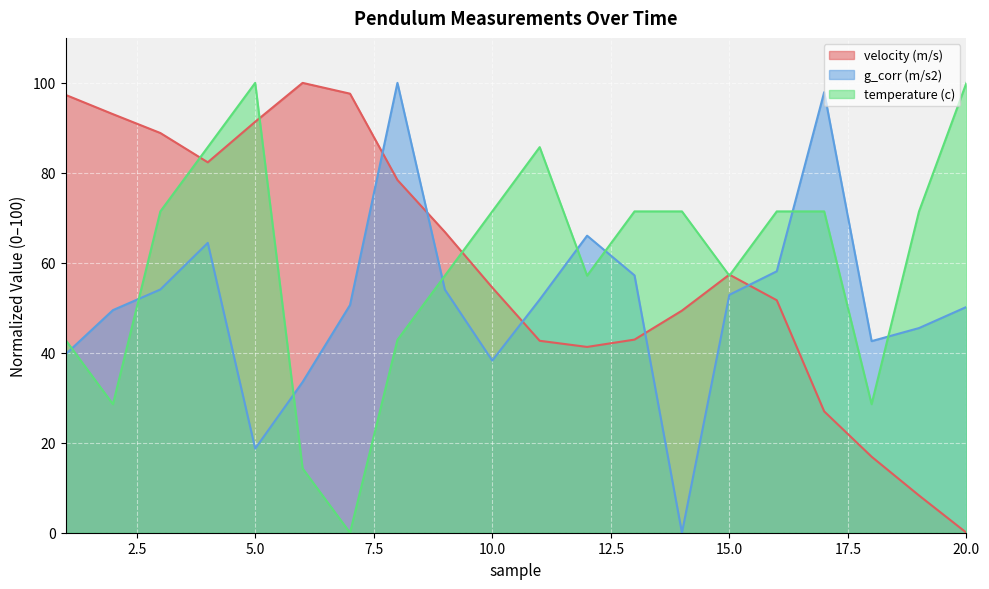

At which category does the chart reach its minimum across all series?

20